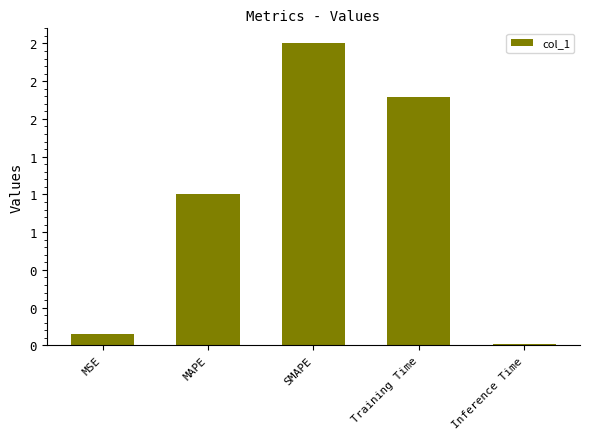

At which category does the chart reach its minimum across all series?

Inference Time